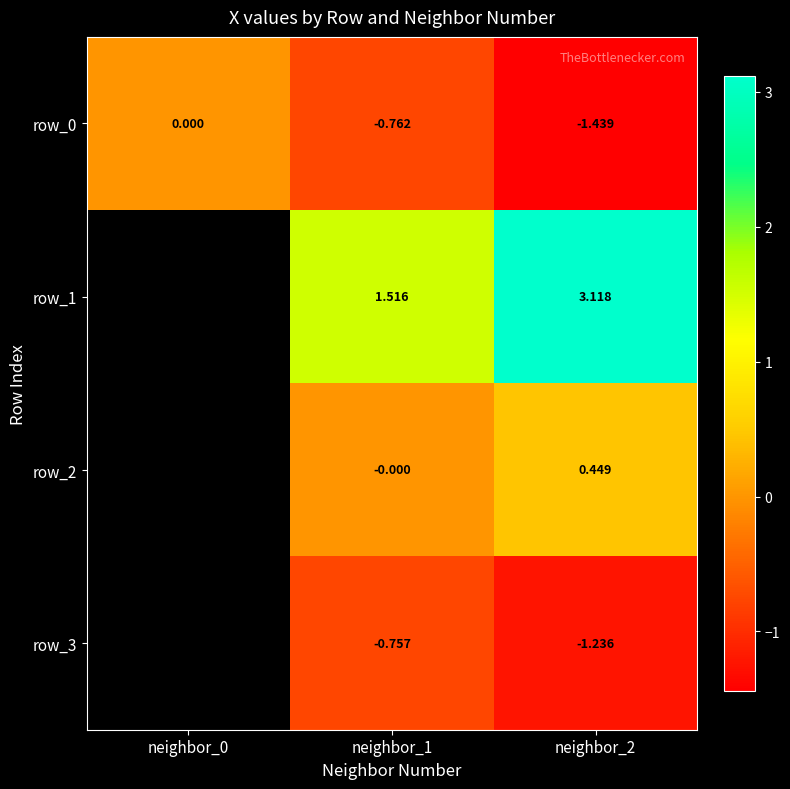

At which label does row_1 reach its minimum?

neighbor_0